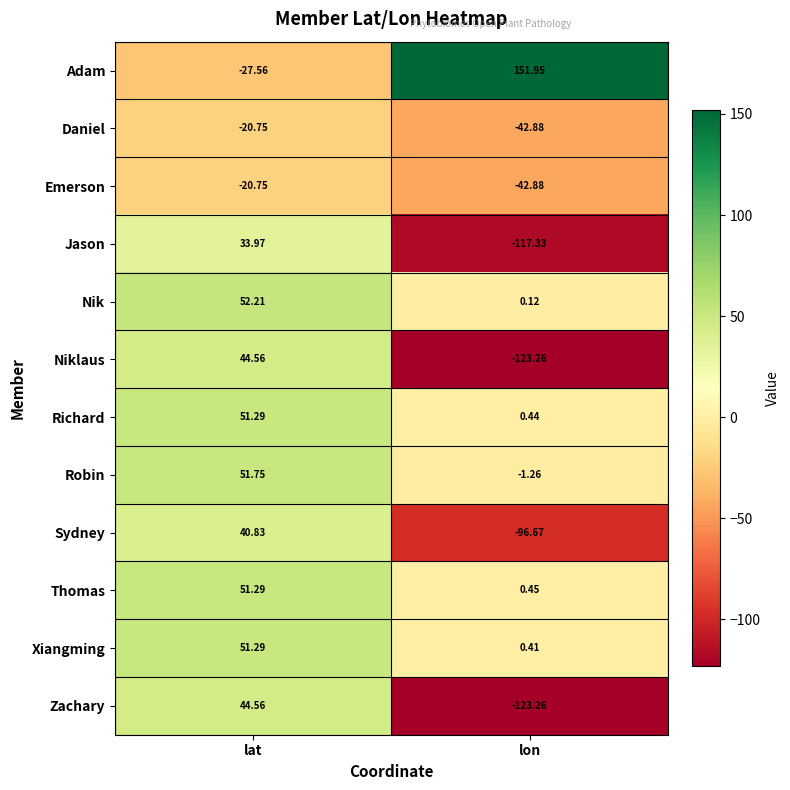

At which label is Jason closest to -41?

lat